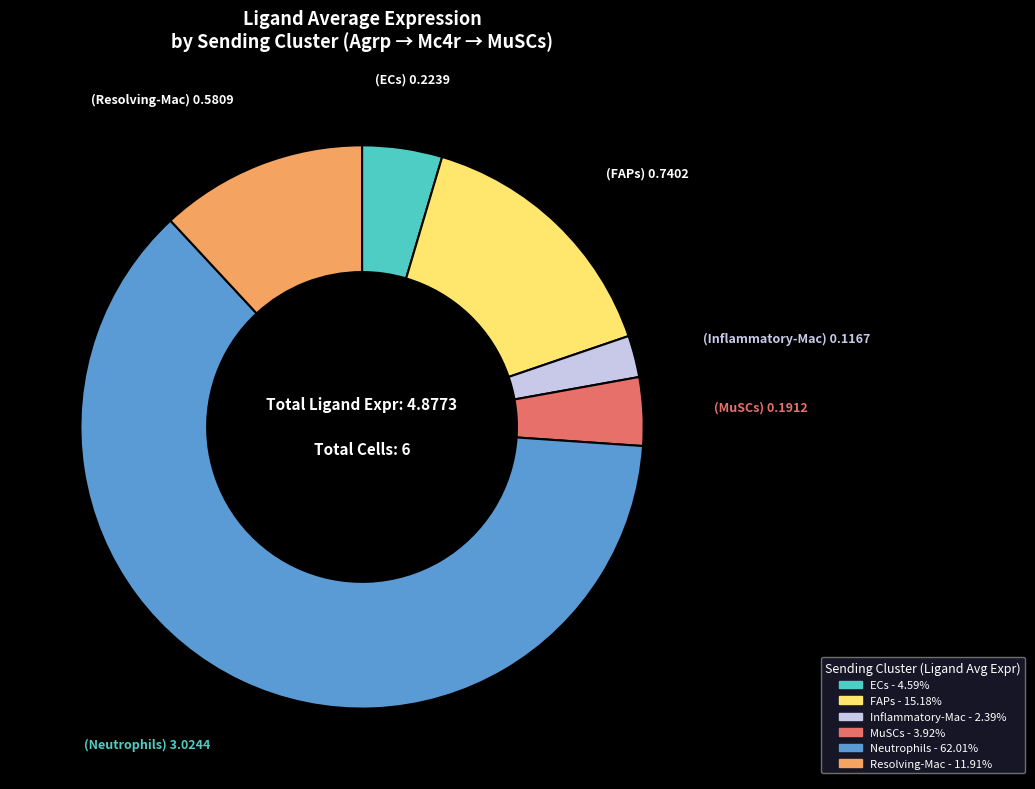

What is the smallest slice in the pie chart?

Inflammatory-Mac